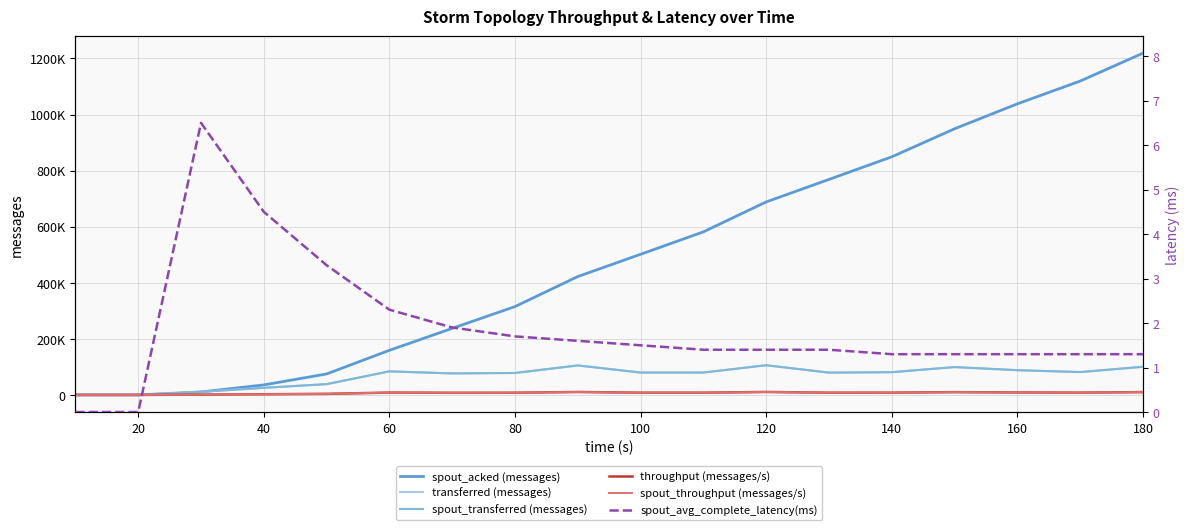

How many lines are shown in the chart?

6